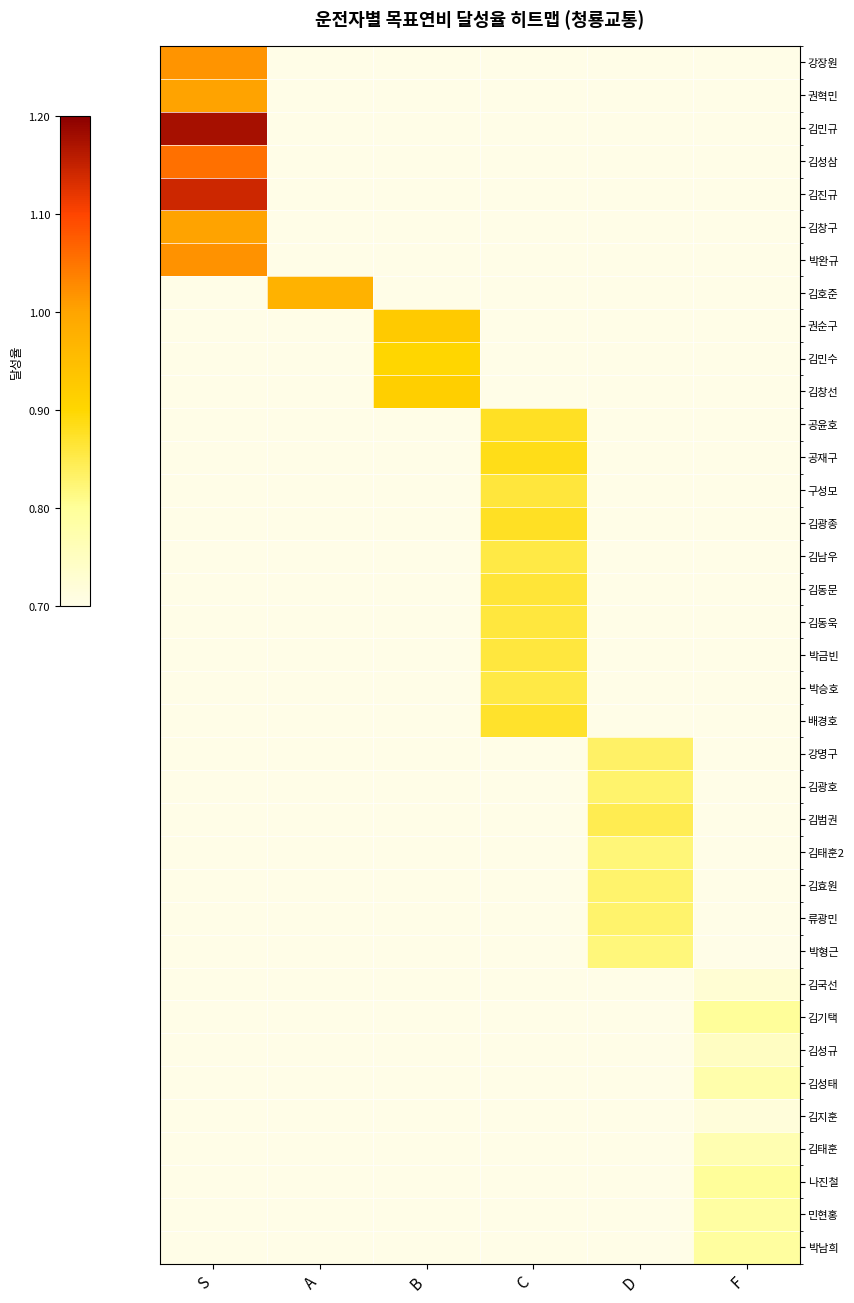

Count the number of categories in the chart.

6